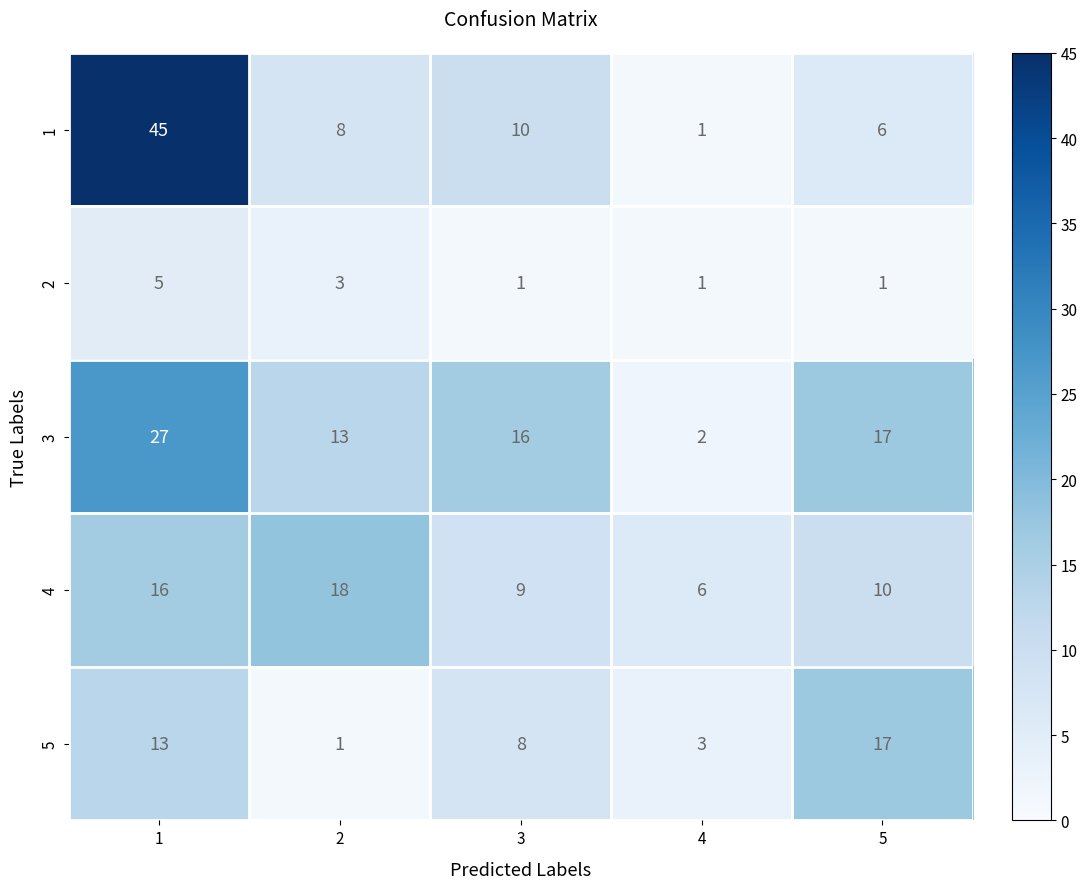

How many categories are shown in the chart?

5